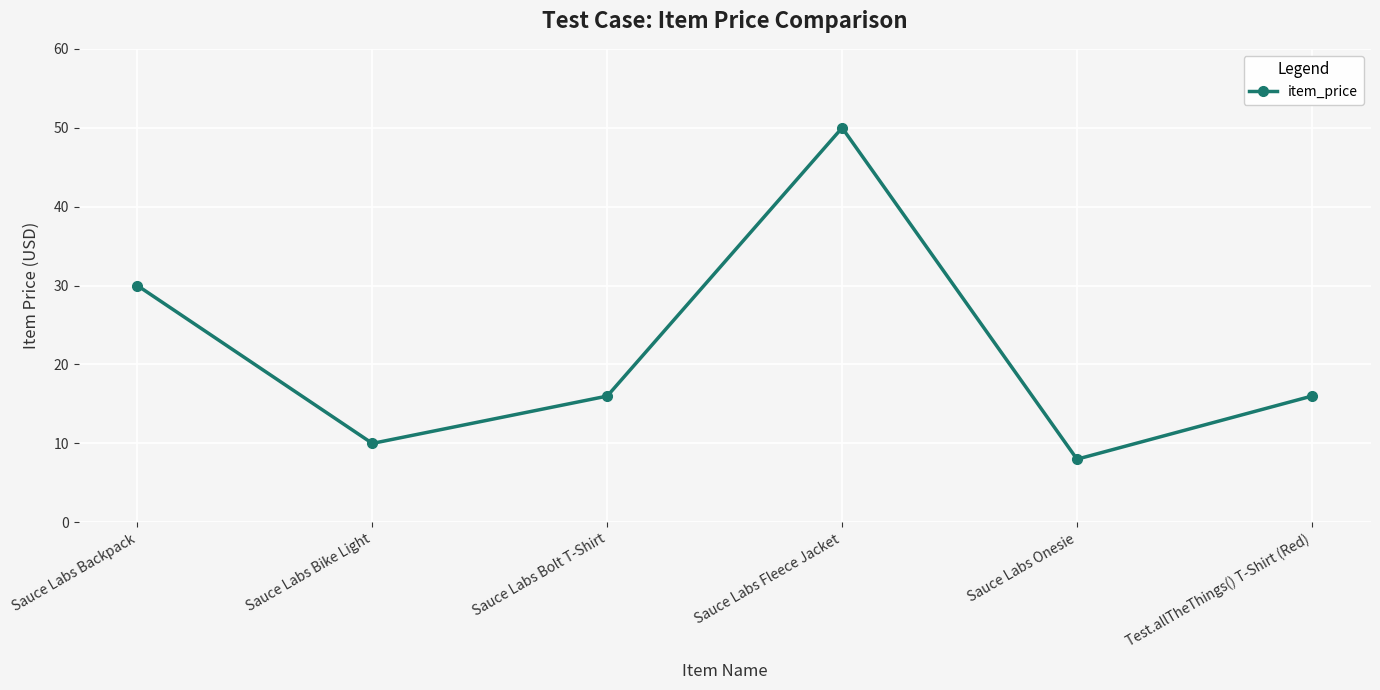

How many distinct data groups are displayed?

1